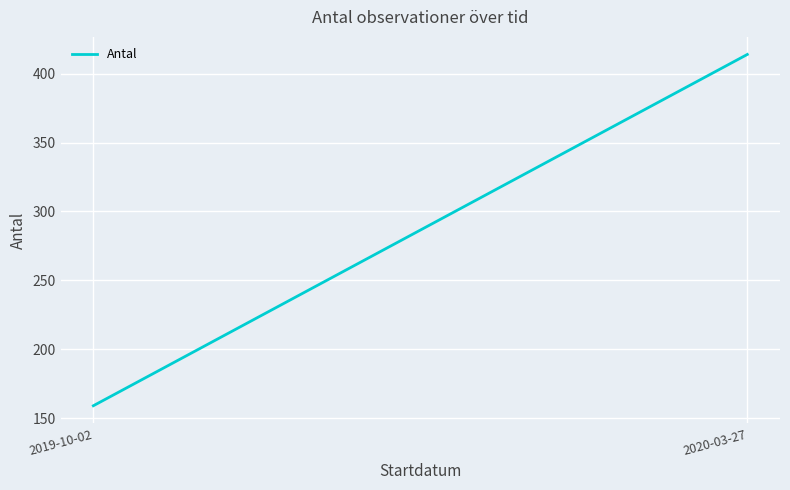

Reading left to right, what are all the values shown in this chart?

2019-10-02=159	2020-03-27=414